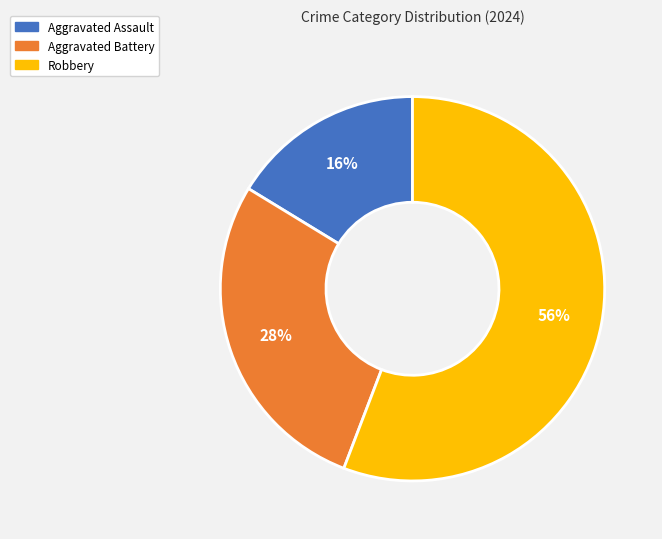

To the nearest percent, what is the average slice percentage?

33%